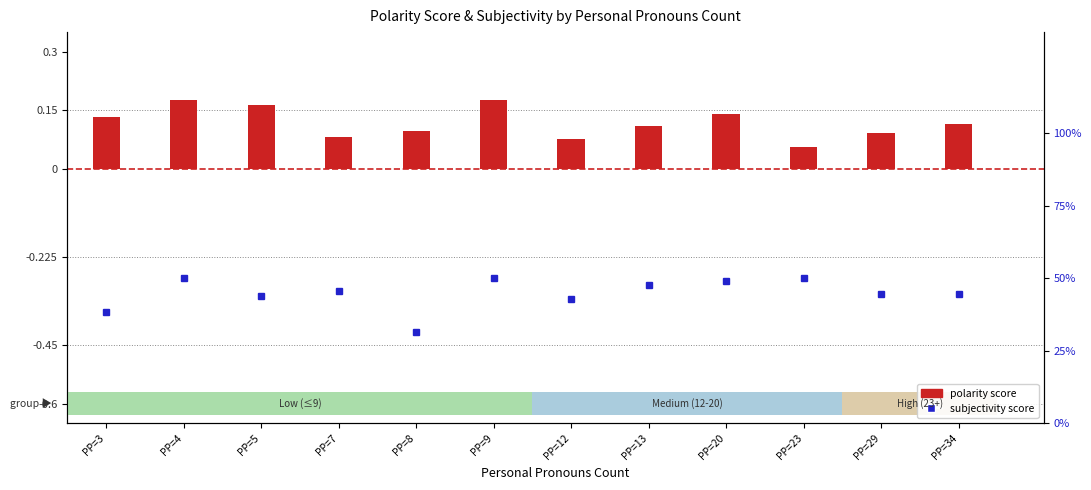

Between PP=29 and PP=3, which is larger?

PP=3